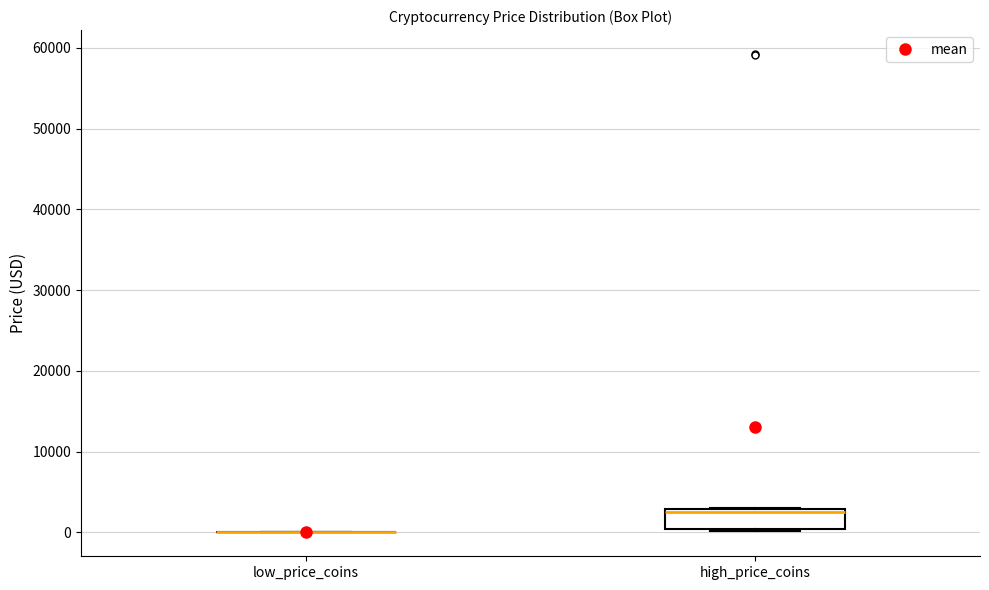

Reading left to right, read every box against the y-axis: the position of its median line, the range the box covers, and the ends of its whiskers. The values are not printed on the chart, so give them approximately, as read against the axis.

low_price_coins: box collapsed to a line at 0, whiskers 0 to 0
high_price_coins: median 3000 (just below the box's upper edge), box 0 to 3000, whiskers 0 to 3000